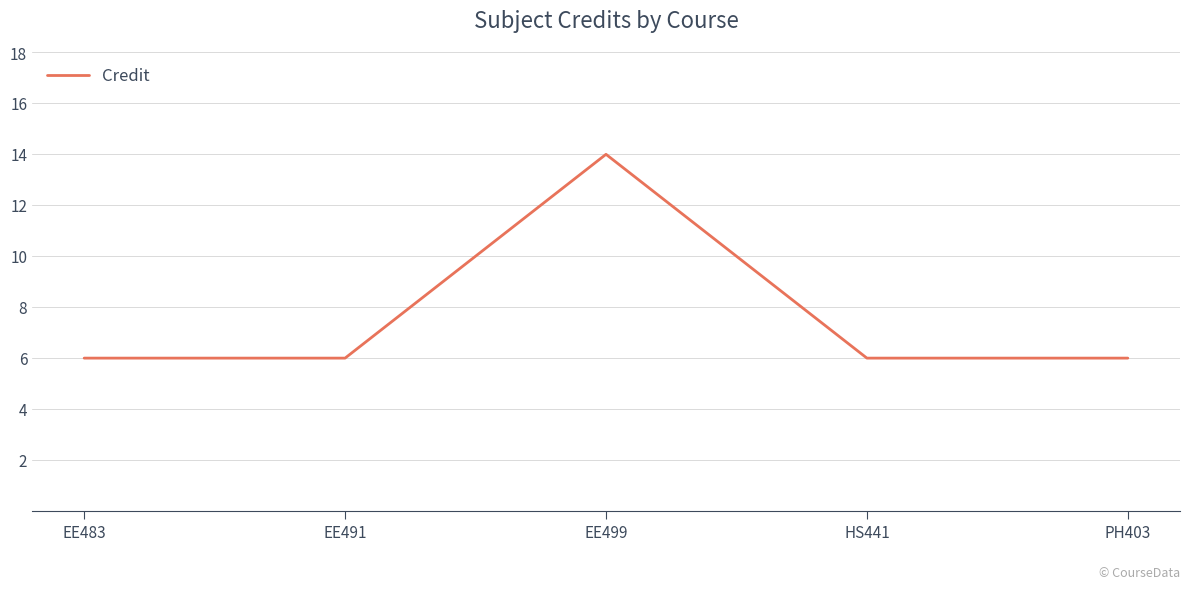

Read the value at EE483.

6